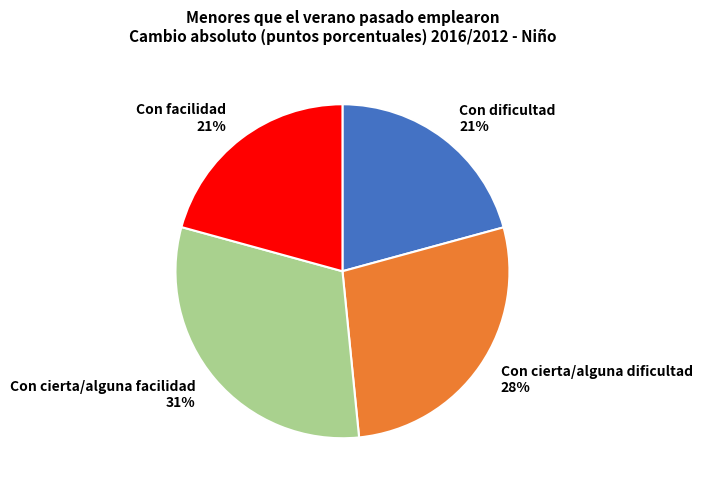

The Con dificultad slice represents 7% of the pie. True or false?

False